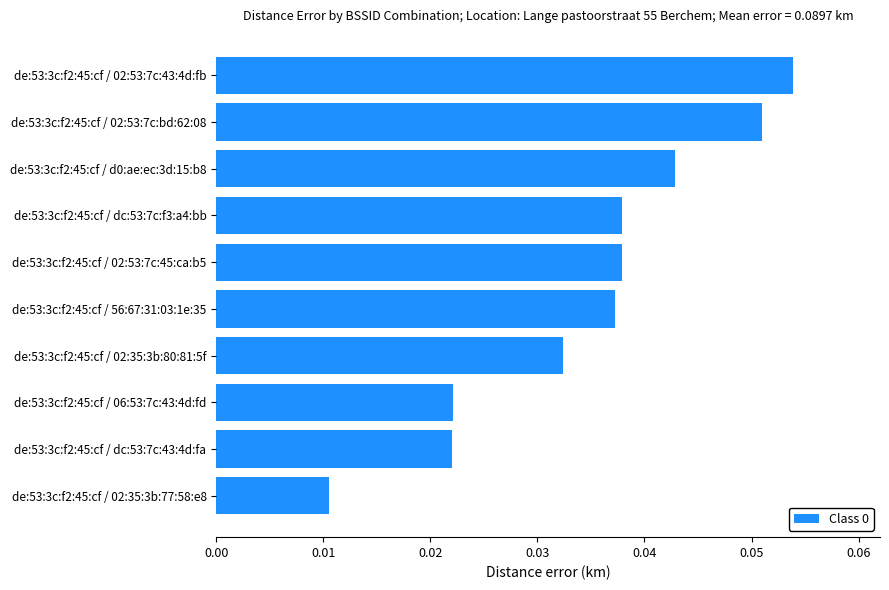

The chart shows a value of 0.1 at de:53:3c:f2:45:cf / dc:53:7c:f3:a4:bb. True or false?

False